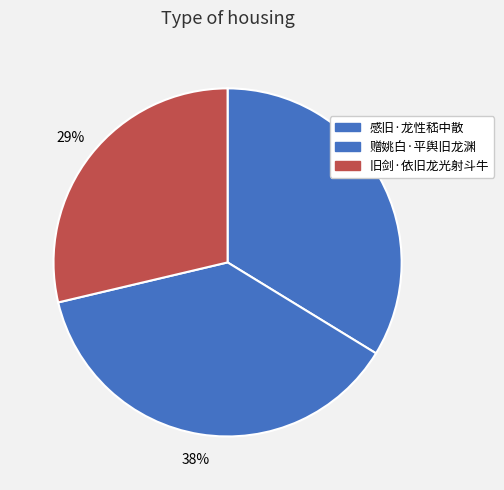

What percentage is the 赠姚白·平舆旧龙渊 slice, to the nearest percent?

38%